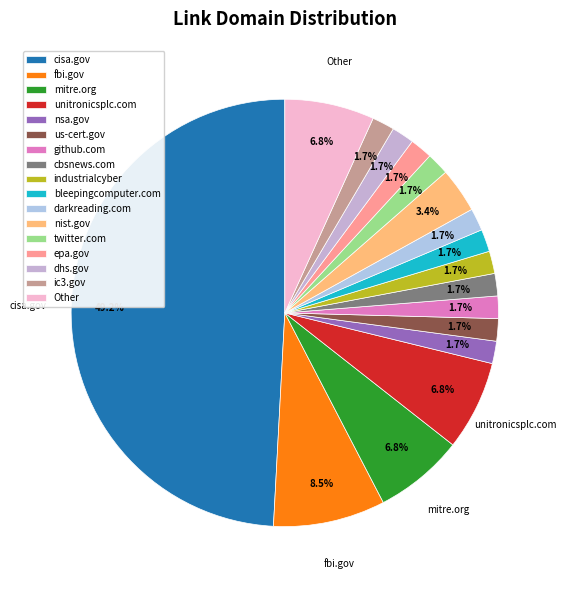

Which category has the biggest portion of the pie?

cisa.gov